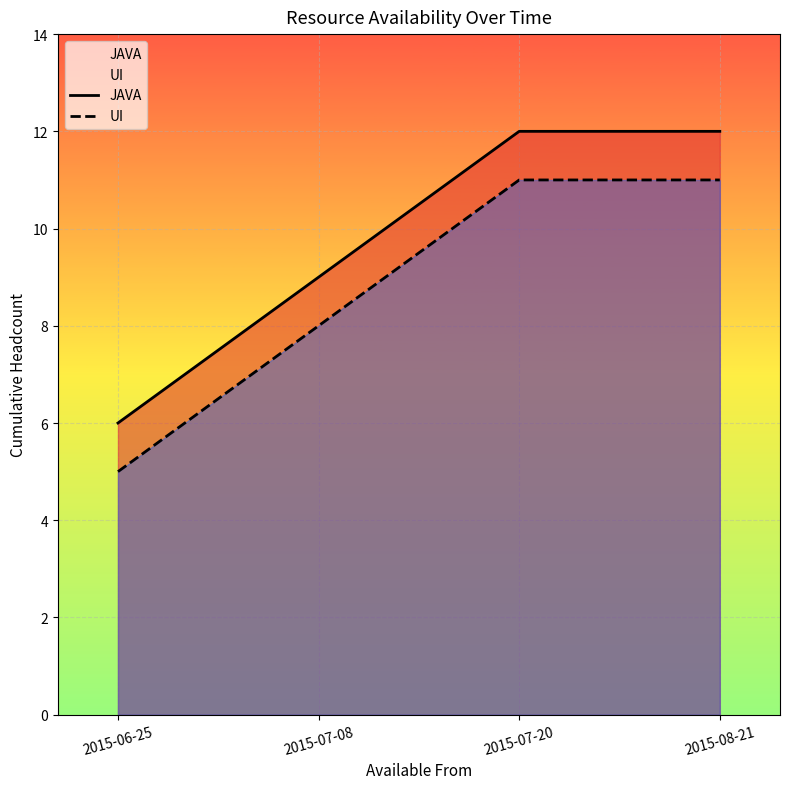

At how many categories does at least one series exceed 9?

2